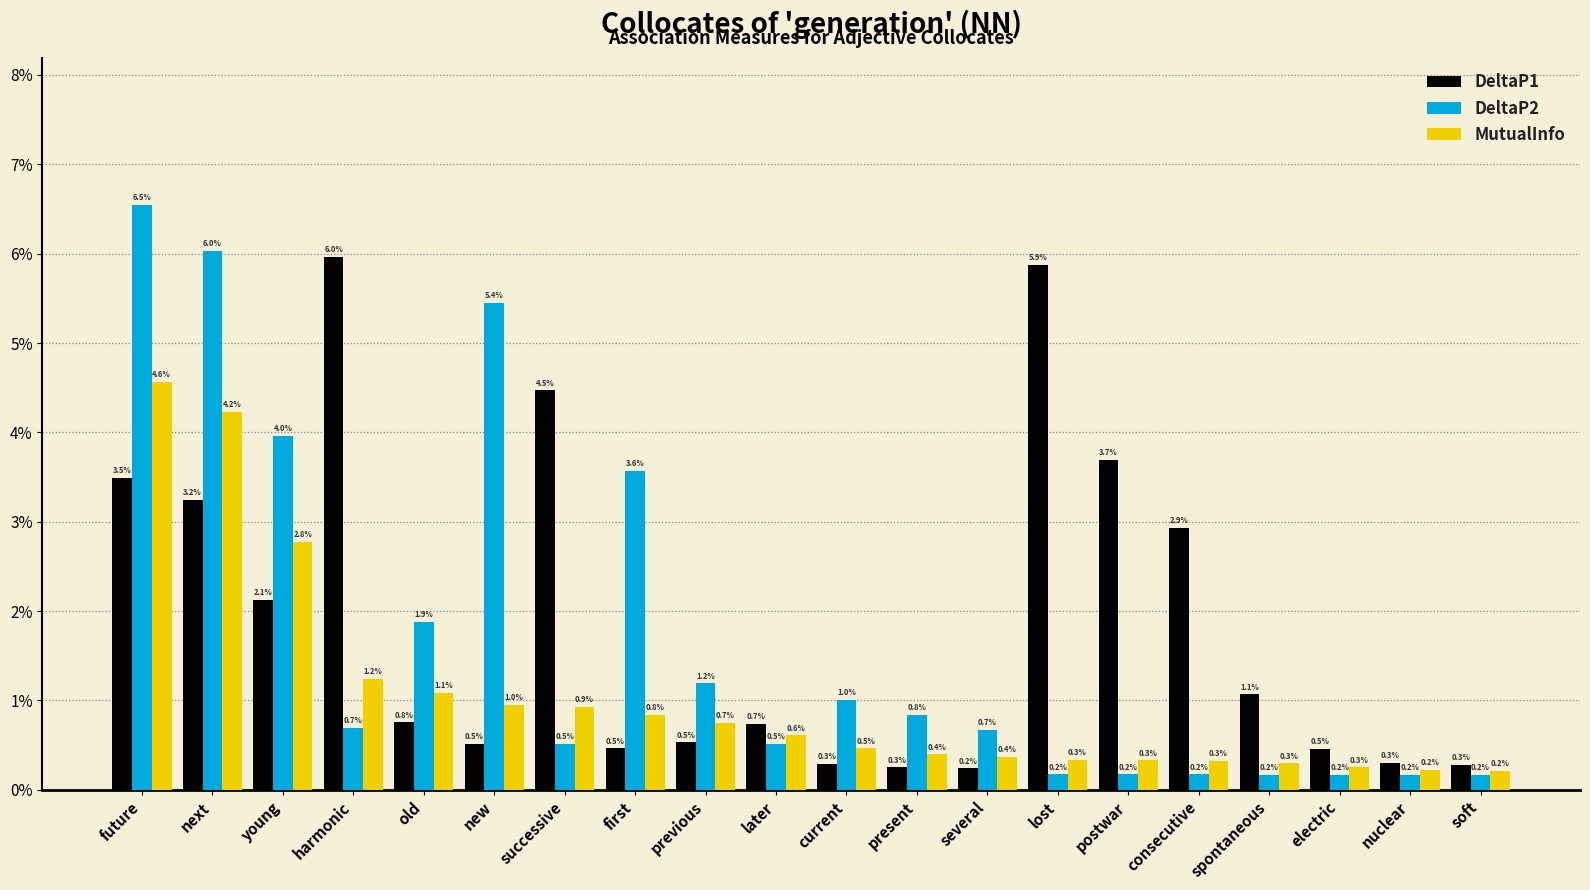

Which series changed the most between new and consecutive?

DeltaP2